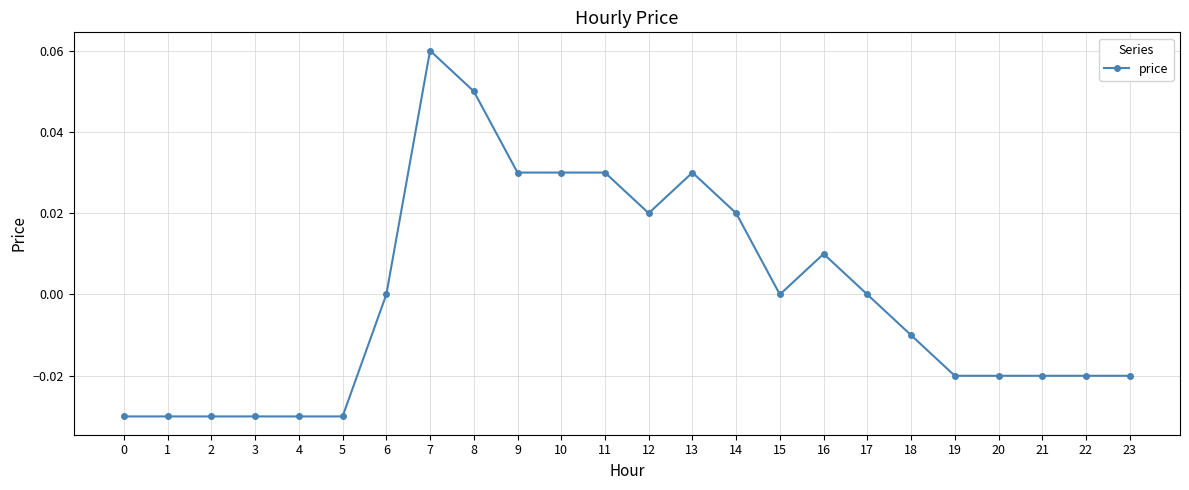

Count the values in the range 0 to 1.

12